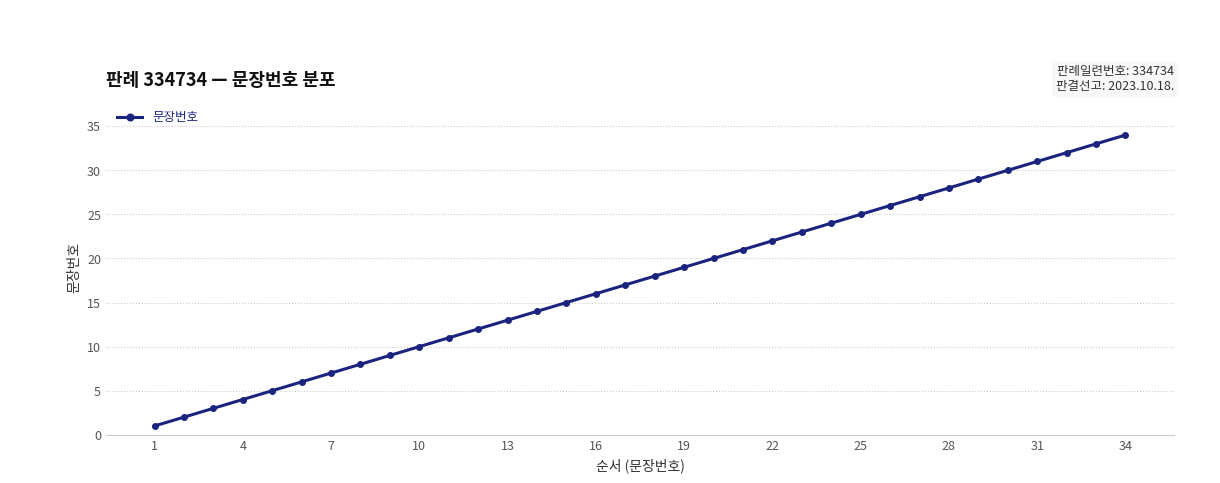

How many data points are less than 18?

17